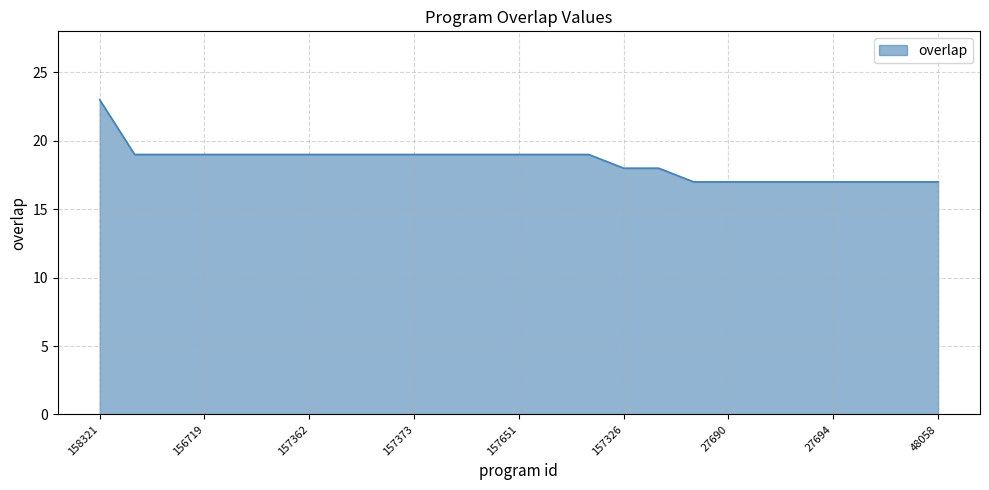

What is the difference between the maximum and minimum values?

6